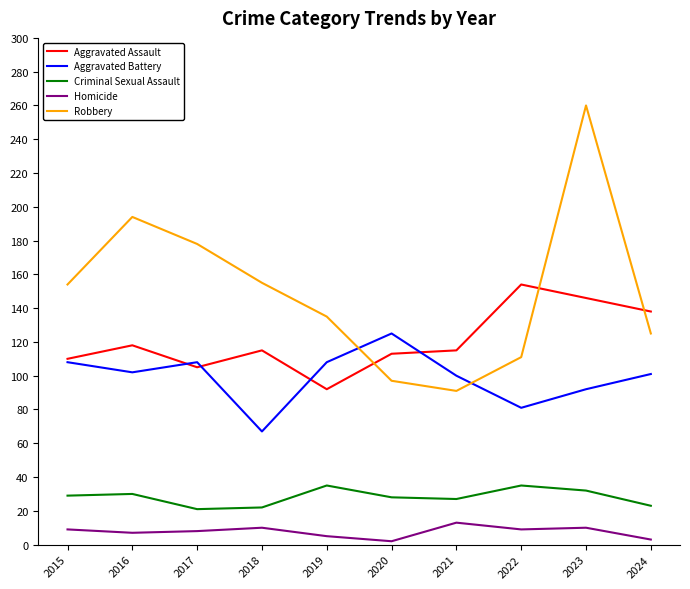

Where is Robbery nearest to the value 175?

2017